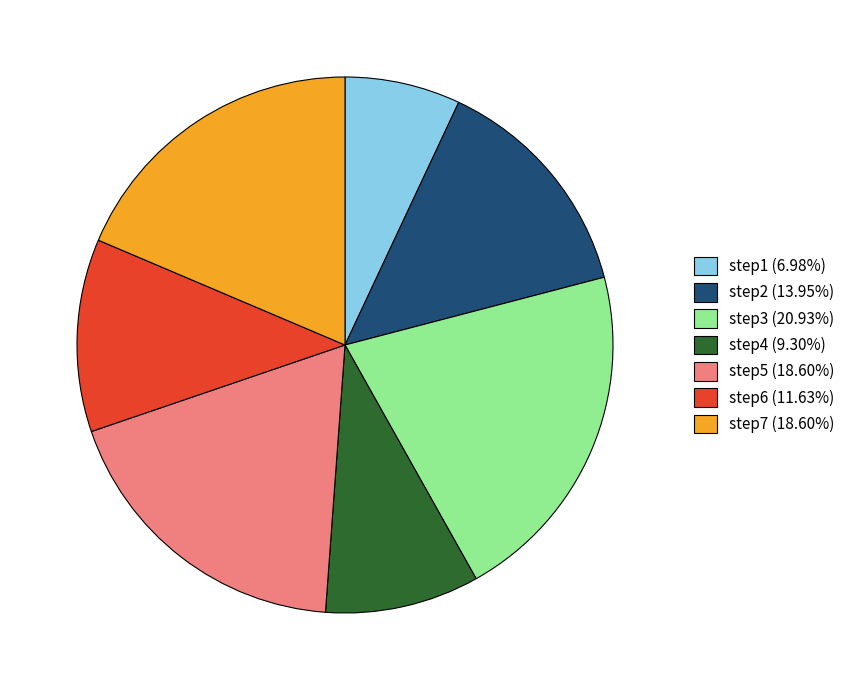

Does step4 represent more than half of the total?

No